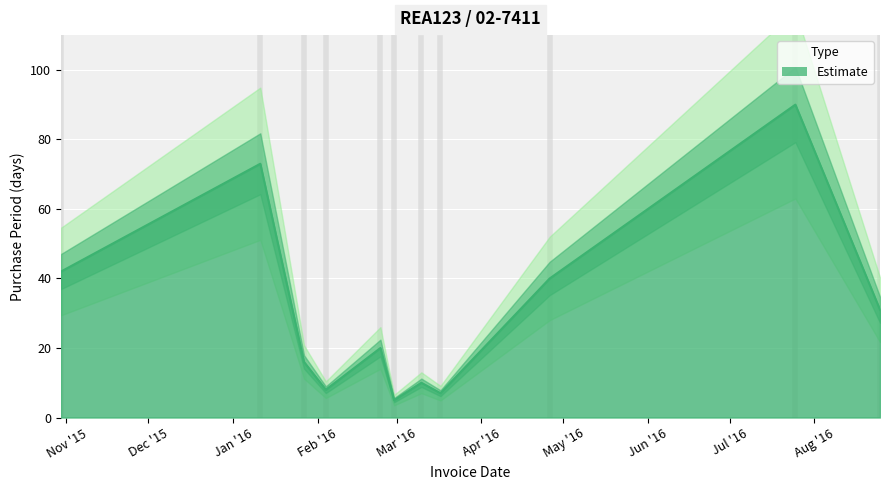

Reading left to right, extract all data points from this chart.

2015-10-30=42	2016-01-11=73	2016-01-27=16	2016-02-04=8	2016-02-24=20	2016-02-29=5	2016-03-10=10	2016-03-17=7	2016-04-26=40	2016-07-25=90	2016-08-25=31